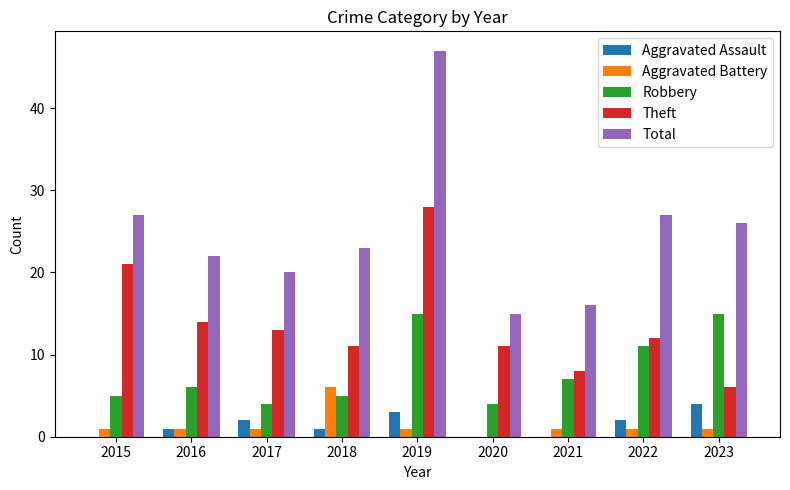

At which category is the sum across all series the highest?

2019